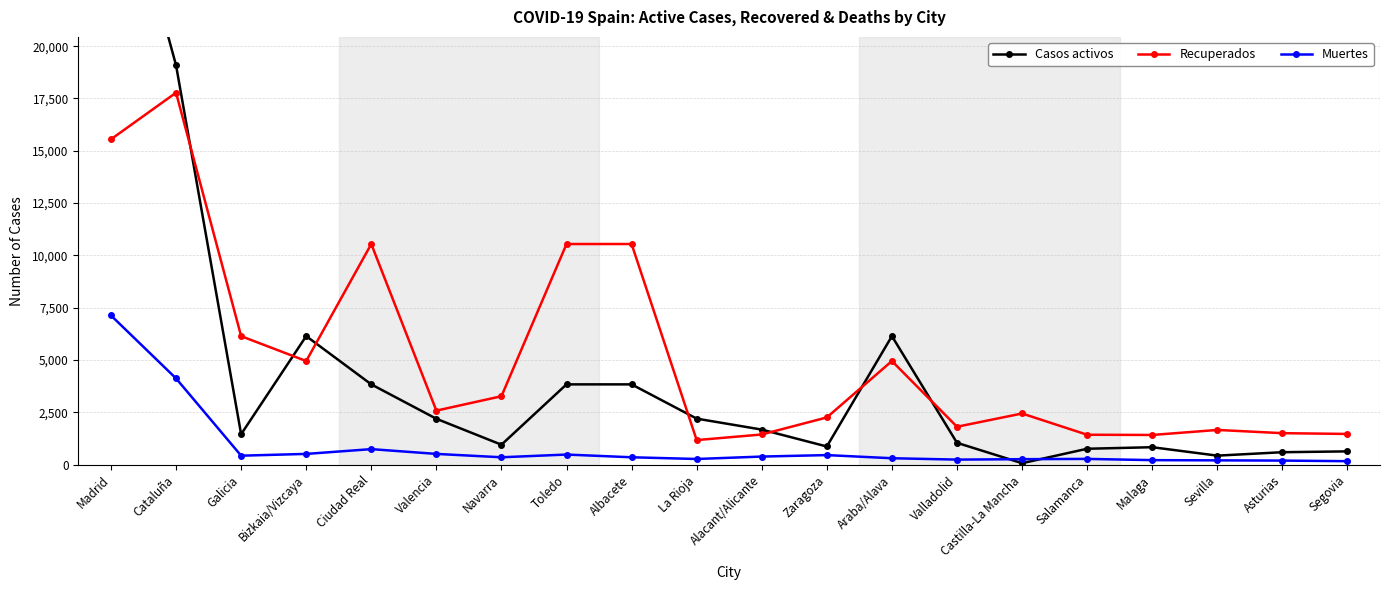

How many lines are shown in the chart?

3